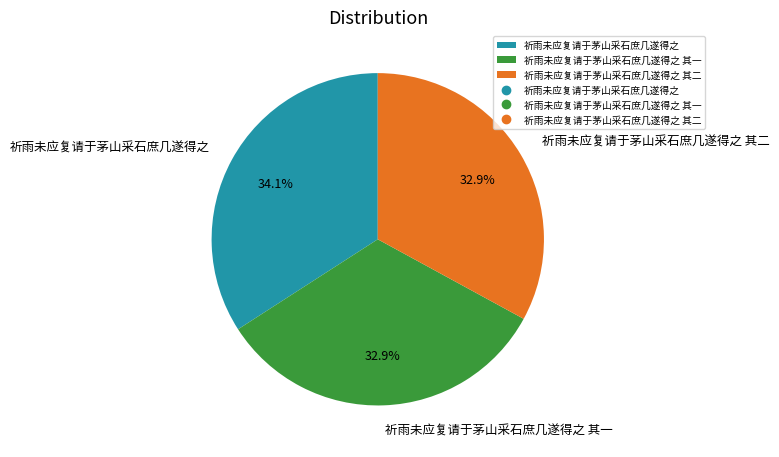

To the nearest percent, what percentage of the pie is 祈雨未应复请于茅山采石庶几遂得之 其一?

33%